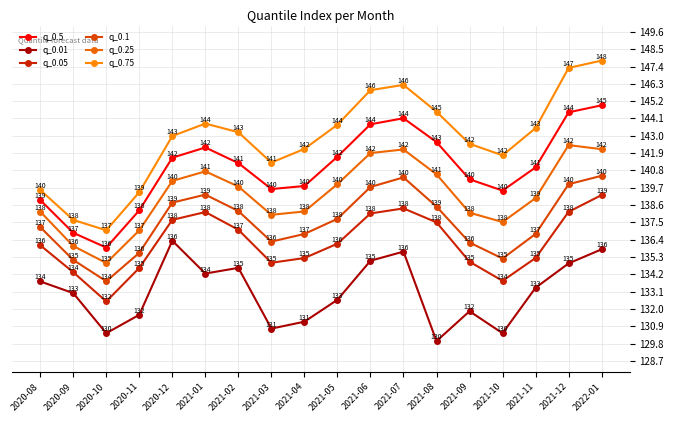

Reading right to left, list all the values displayed in this chart.

q_0.5: 2022-01=144.9	2021-12=144.5	2021-11=141.0	2021-10=139.5	2021-09=140.2	2021-08=142.6	2021-07=144.1	2021-06=143.7	2021-05=141.7	2021-04=139.8	2021-03=139.6	2021-02=141.3	2021-01=142.3	2020-12=141.6	2020-11=138.3	2020-10=135.9	2020-09=136.8	2020-08=138.9
q_0.01: 2022-01=135.8	2021-12=134.9	2021-11=133.4	2021-10=130.5	2021-09=131.9	2021-08=130.0	2021-07=135.6	2021-06=135.1	2021-05=132.6	2021-04=131.2	2021-03=130.8	2021-02=134.6	2021-01=134.3	2020-12=136.3	2020-11=131.6	2020-10=130.5	2020-09=133.0	2020-08=133.8
q_0.05: 2022-01=139.2	2021-12=138.2	2021-11=135.2	2021-10=133.8	2021-09=135.0	2021-08=137.5	2021-07=138.4	2021-06=138.1	2021-05=136.1	2021-04=135.2	2021-03=134.9	2021-02=137.0	2021-01=138.2	2020-12=137.7	2020-11=134.6	2020-10=132.5	2020-09=134.3	2020-08=136.1
q_0.1: 2022-01=140.5	2021-12=139.9	2021-11=136.8	2021-10=135.2	2021-09=136.2	2021-08=138.5	2021-07=140.4	2021-06=139.8	2021-05=137.7	2021-04=136.8	2021-03=136.3	2021-02=138.2	2021-01=139.3	2020-12=138.8	2020-11=135.6	2020-10=133.8	2020-09=135.1	2020-08=137.2
q_0.25: 2022-01=142.2	2021-12=142.4	2021-11=139.0	2021-10=137.5	2021-09=138.1	2021-08=140.6	2021-07=142.1	2021-06=141.9	2021-05=139.9	2021-04=138.2	2021-03=138.0	2021-02=139.8	2021-01=140.7	2020-12=140.1	2020-11=137.0	2020-10=134.9	2020-09=136.0	2020-08=138.2
q_0.75: 2022-01=147.8	2021-12=147.3	2021-11=143.5	2021-10=141.8	2021-09=142.5	2021-08=144.5	2021-07=146.2	2021-06=145.9	2021-05=143.7	2021-04=142.2	2021-03=141.3	2021-02=143.2	2021-01=143.8	2020-12=143.0	2020-11=139.4	2020-10=137.0	2020-09=137.7	2020-08=139.6